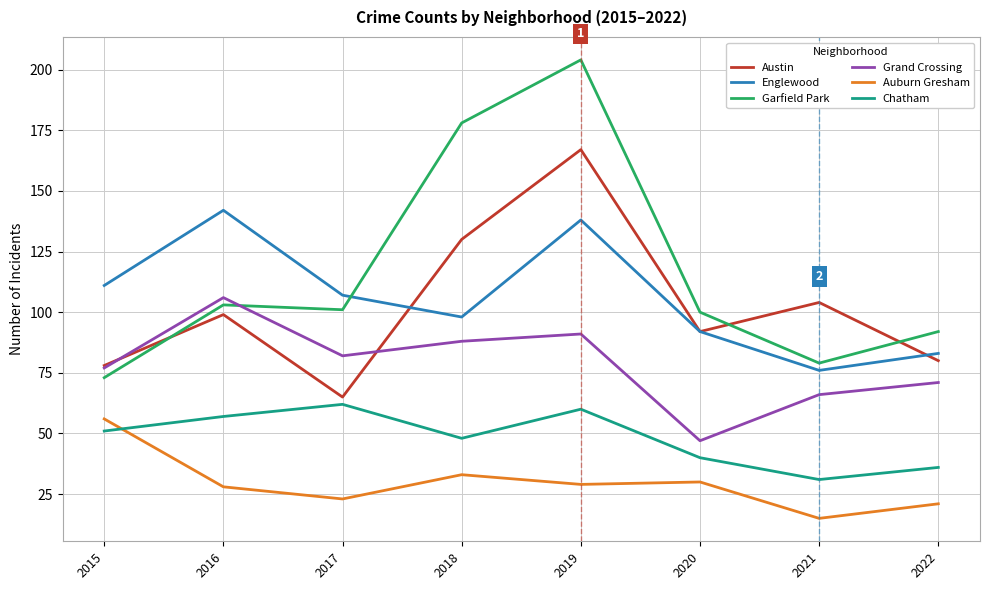

The value of Austin at 2021 is 104. True or false?

True